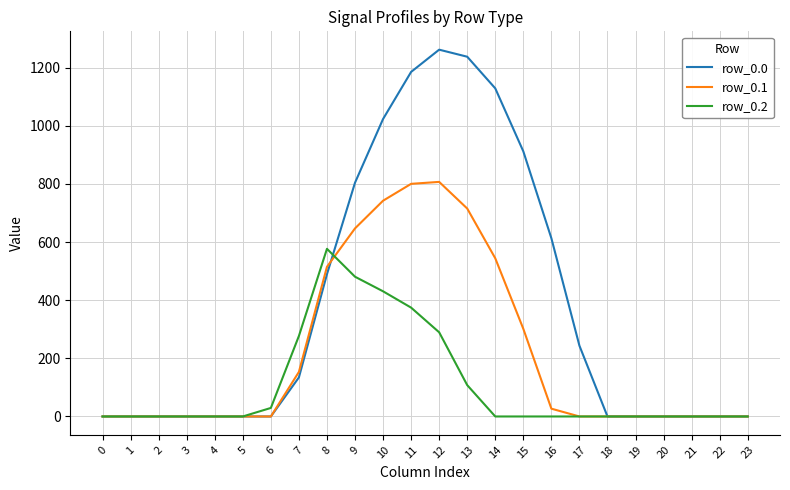

Which series has the widest spread of values?

row_0.0